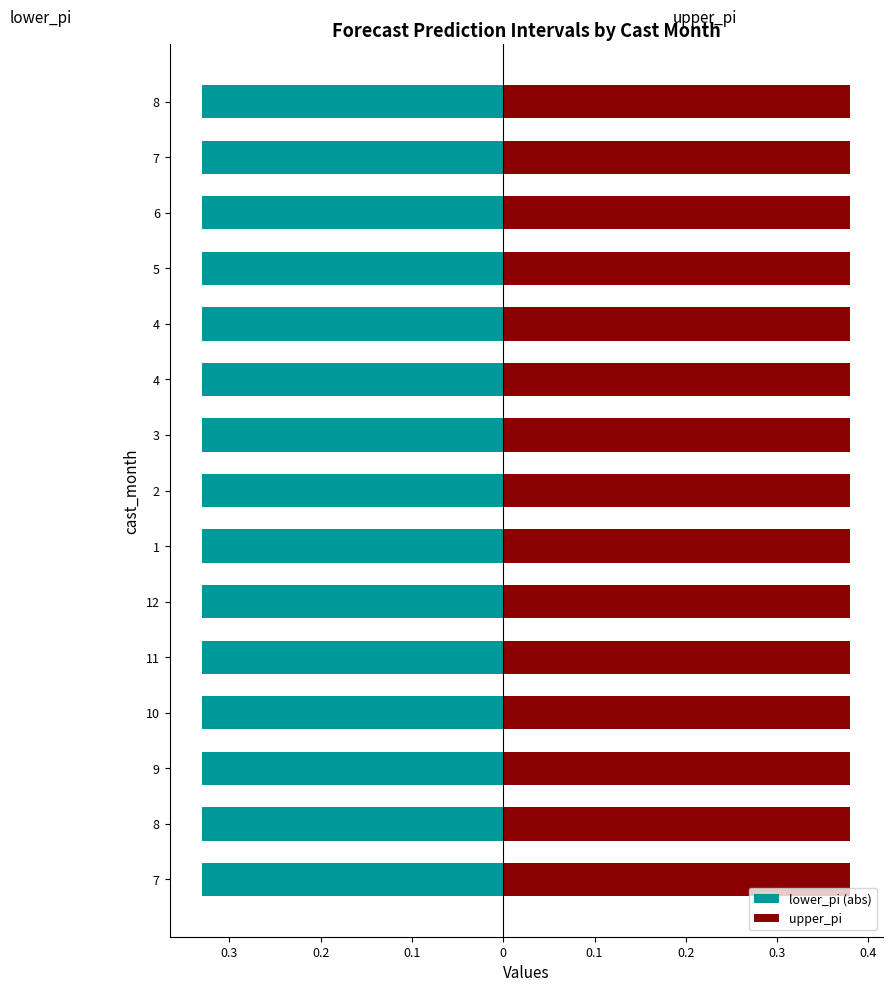

What is the highest value of the upper_pi series?

0.4